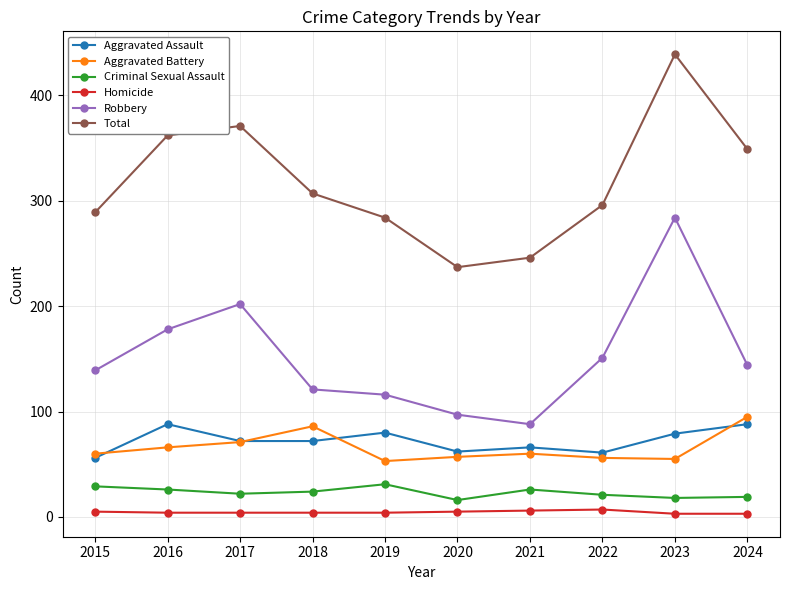

What is the difference between the Aggravated Assault values at 2023 and 2021?

13